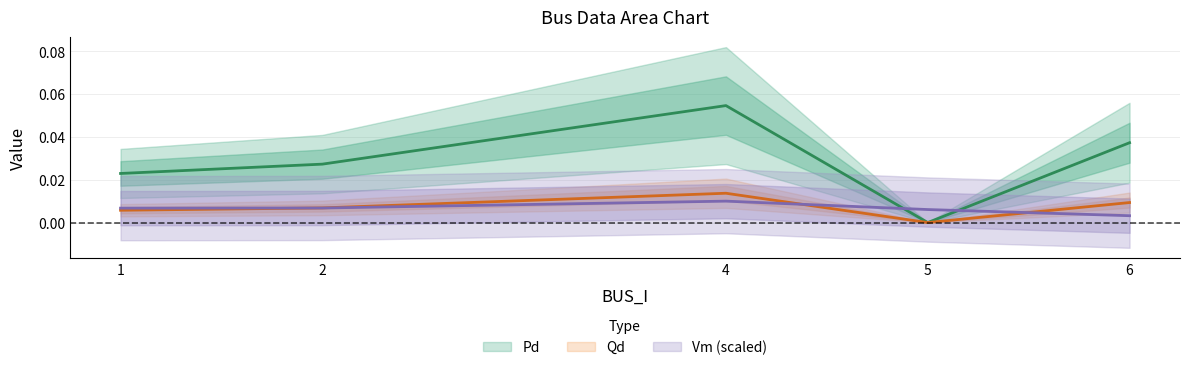

Does the chart display data point markers on the line(s)?

No